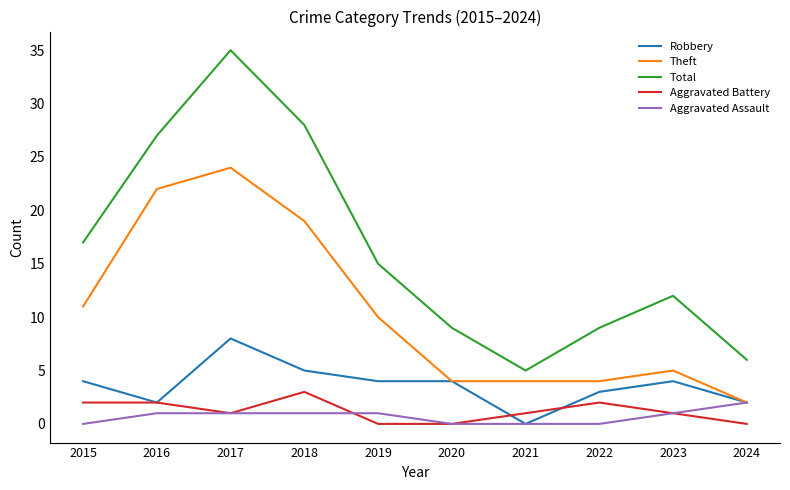

What is the highest value of the Theft series?

24